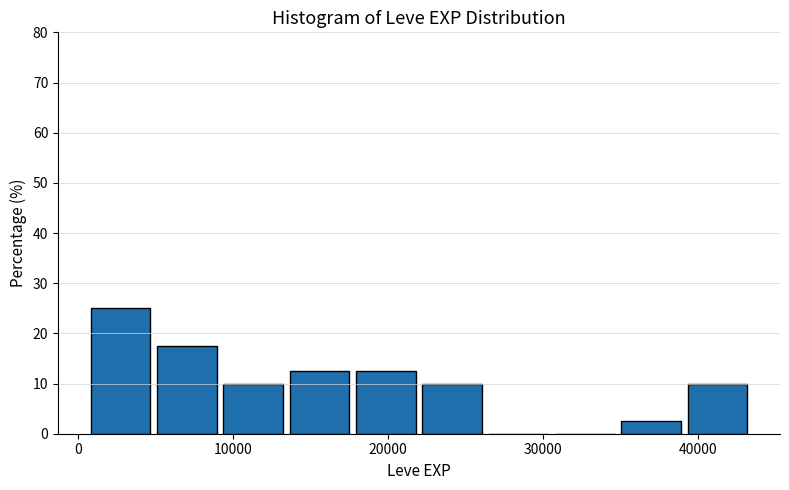

Reading left to right, list every bar in this chart as the range it spans on the x-axis followed by its height. Neither the bar edges nor the heights are printed on the chart, so give them approximately, as read against the axes.

1000 to 5000: 25
5000 to 9000: 18
9000 to 14000: 10
14000 to 18000: 13
18000 to 22000: 13
22000 to 26000: 10
26000 to 31000: 0
31000 to 35000: 0
35000 to 39000: 3
39000 to 44000: 10